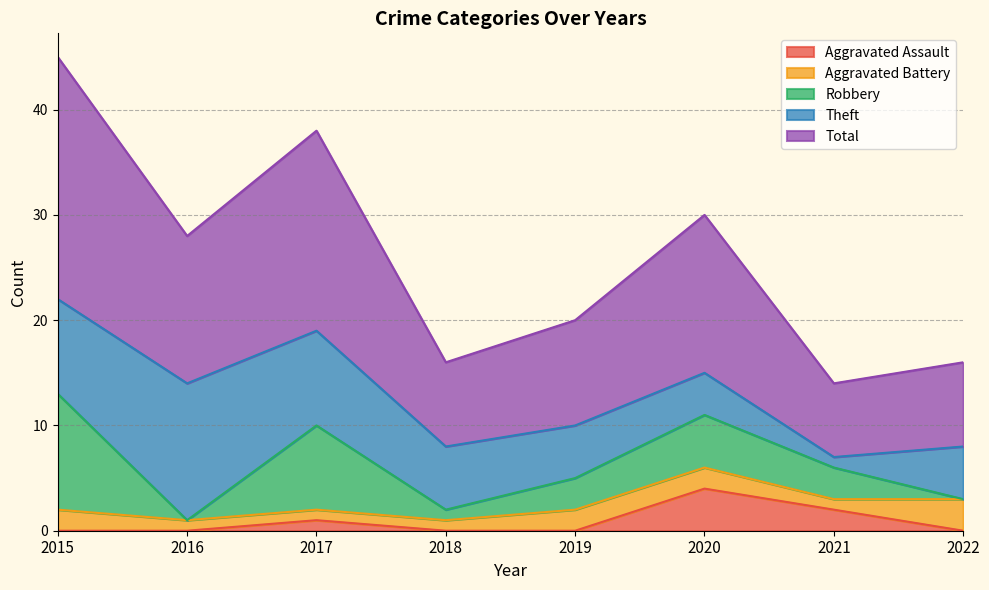

What is the spread (max minus min) of values at 2022?

8